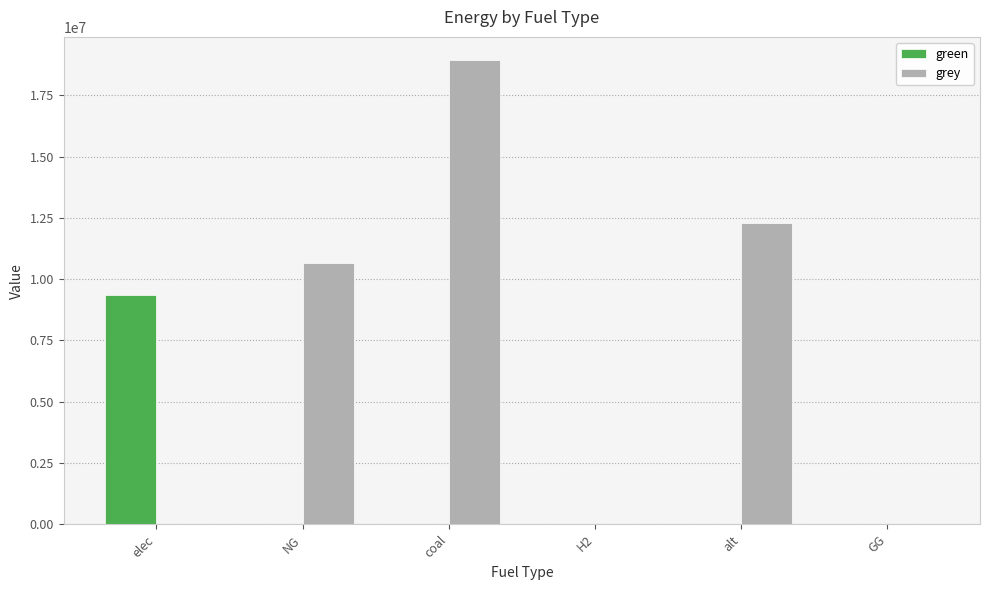

What is the sum of all green values?

9349477.2